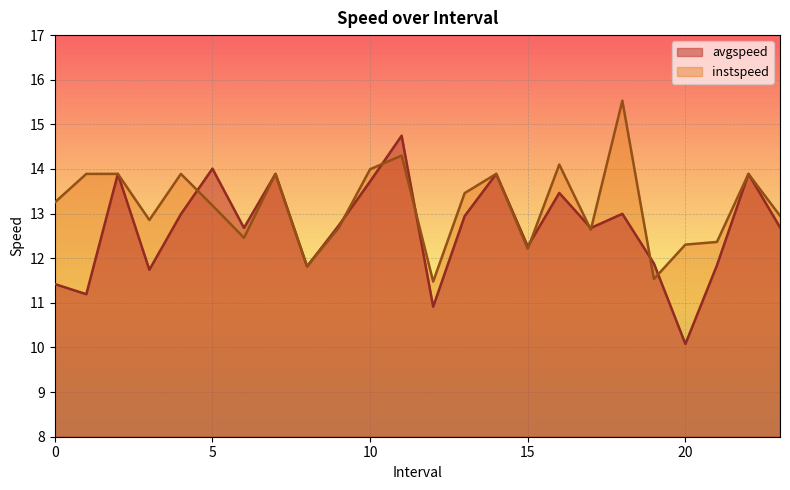

What is the spread (max minus min) of values at 10?

0.3